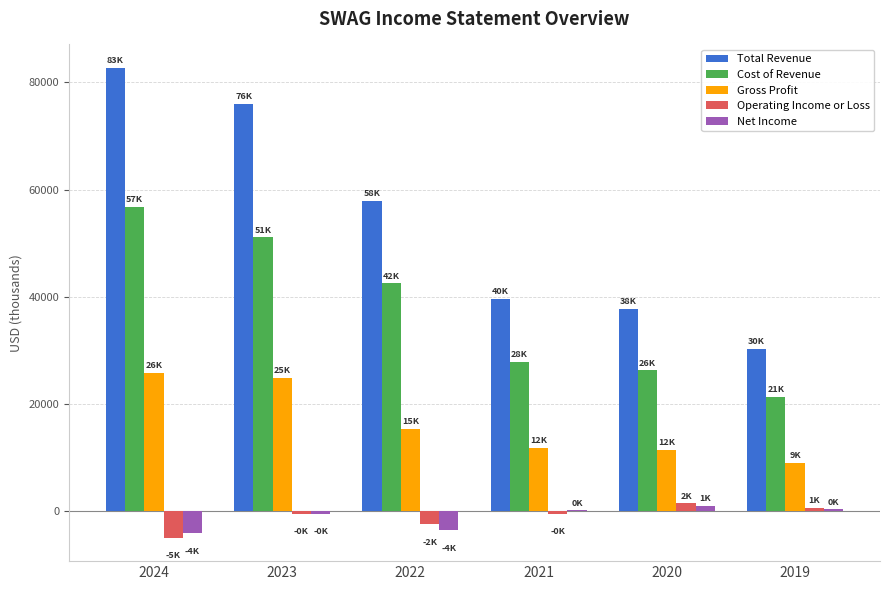

Which series changed the most between 2024 and 2019?

Total Revenue